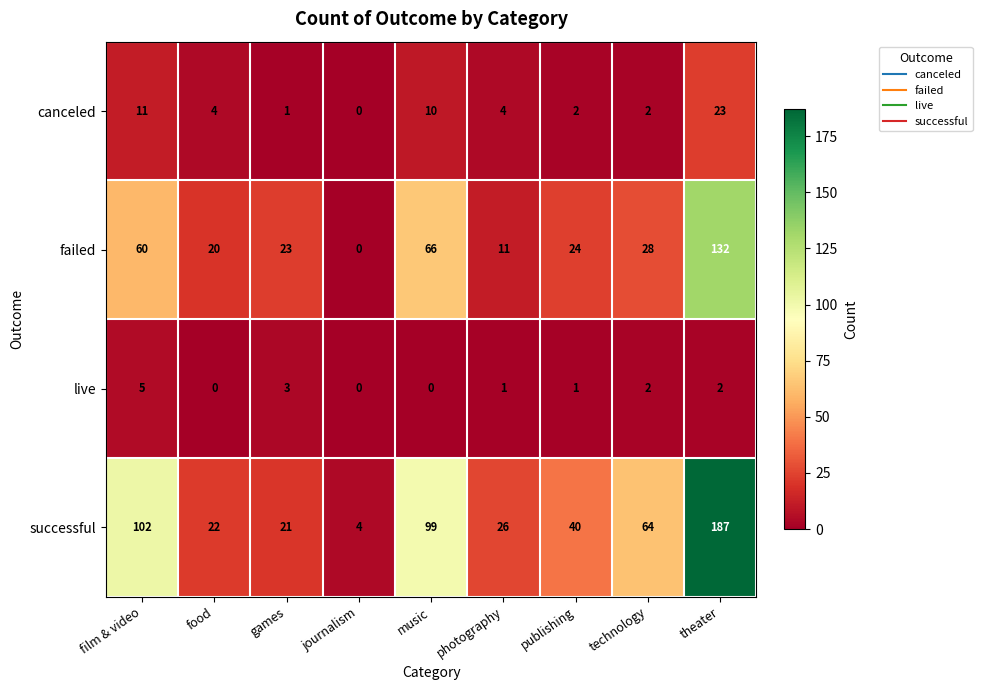

Read the successful value at film & video, to the nearest 50.

100